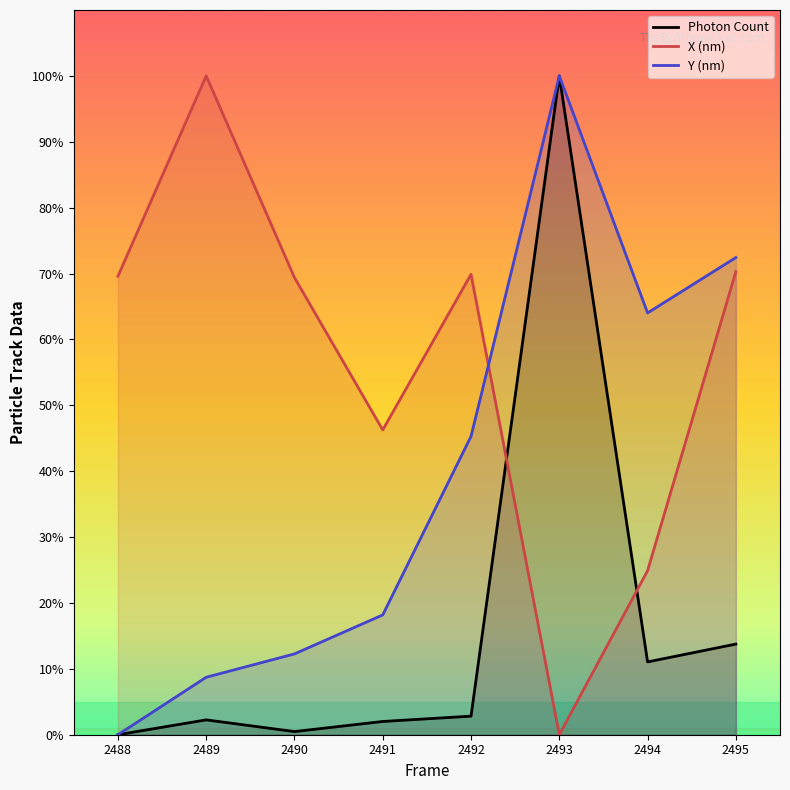

How many data points in X (nm) are less than 69?

3